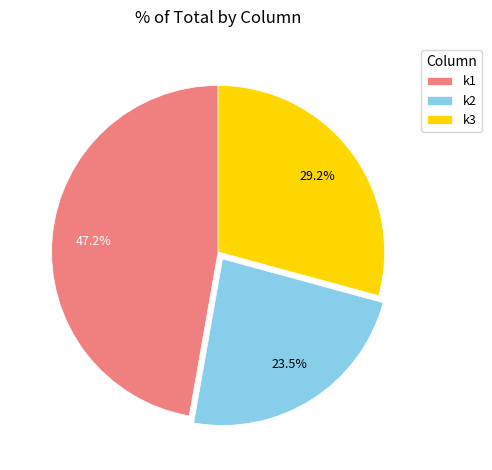

True or false: k3 accounts for 1% of the total.

False